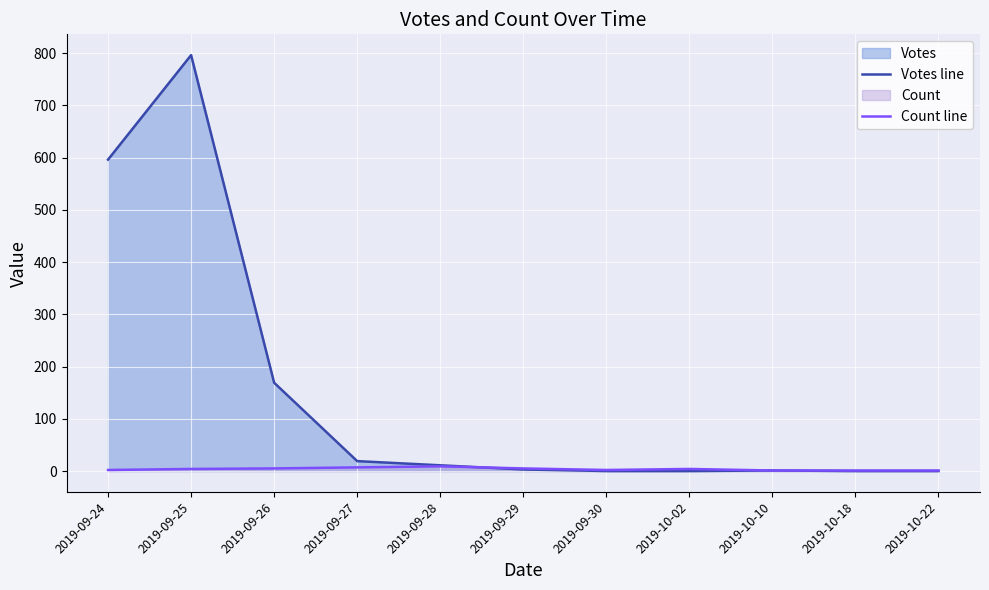

At 2019-09-25, list the series in order from smallest to largest.

Count line, Votes line